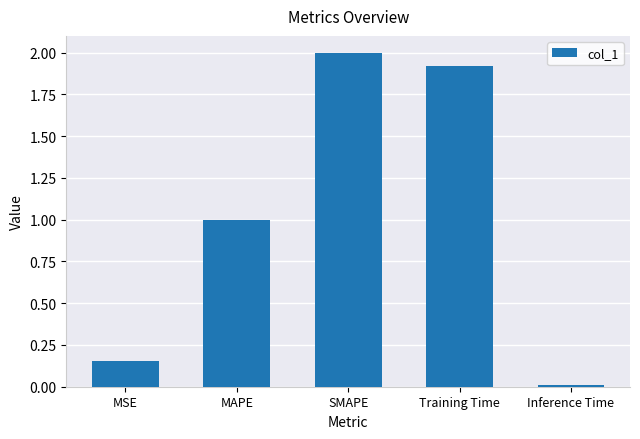

What is the value of the 4th bar from the left?

1.9